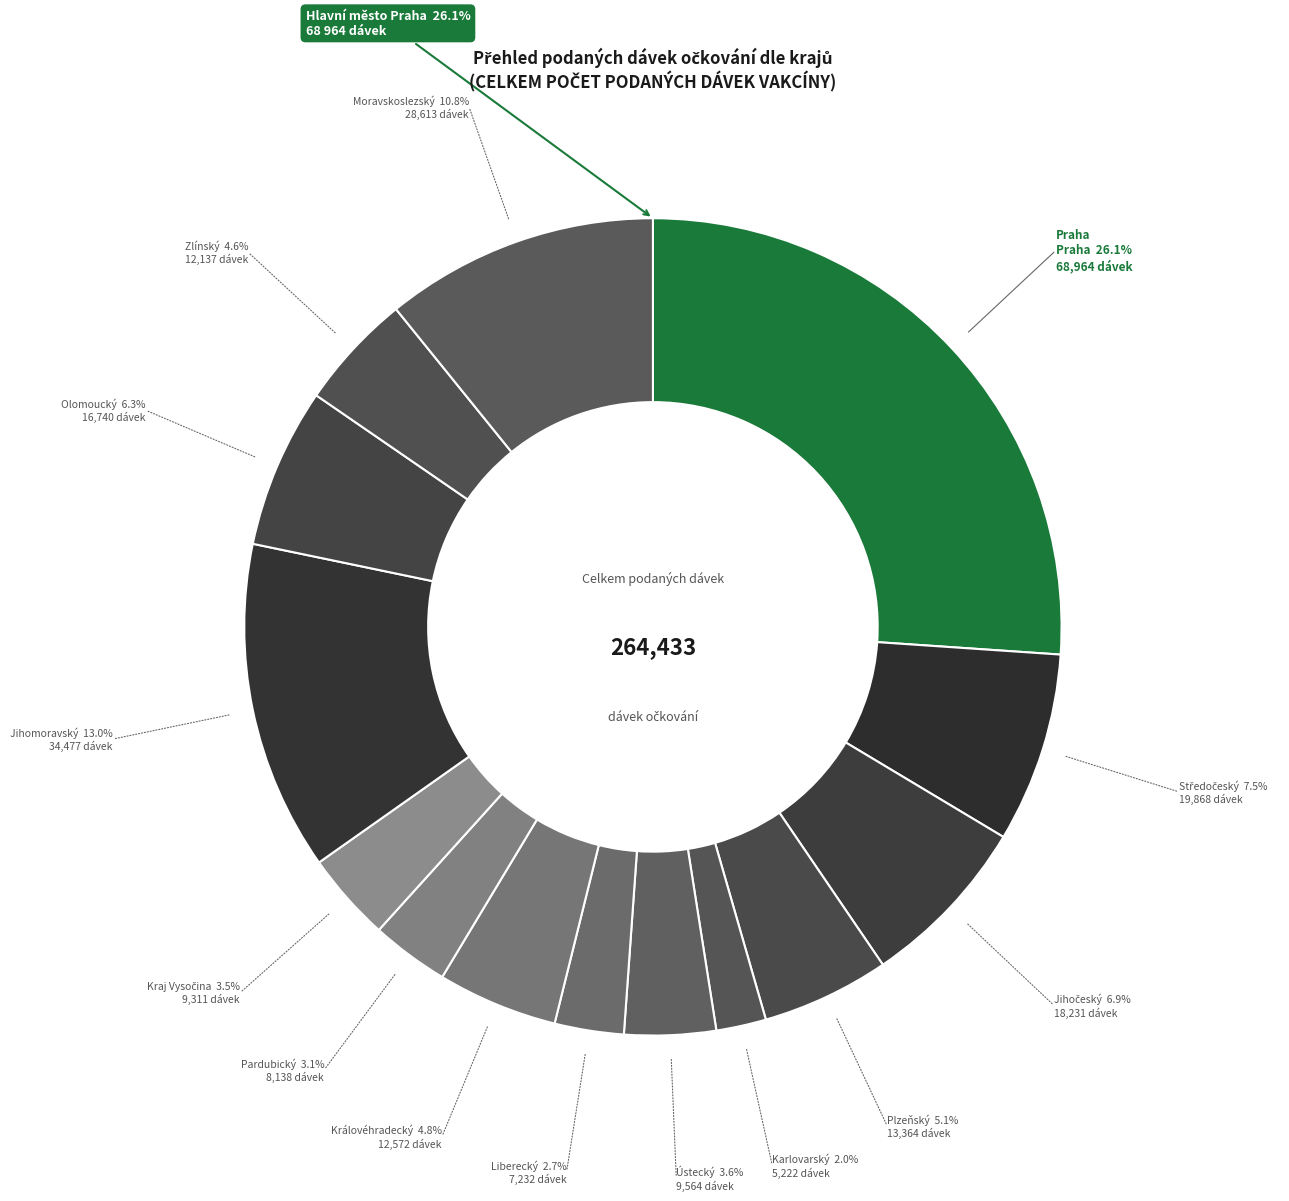

To the nearest percent, what is the average slice percentage?

7%